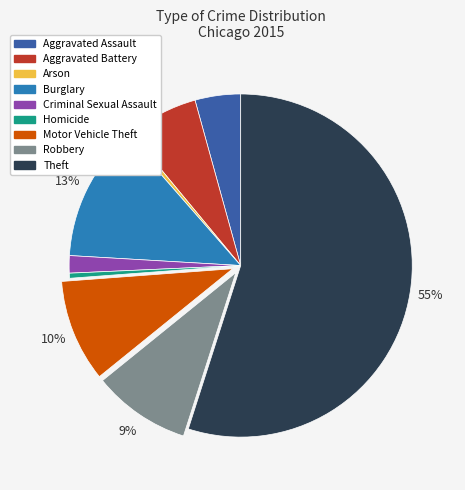

What percentage is the Motor Vehicle Theft slice, to the nearest percent?

10%